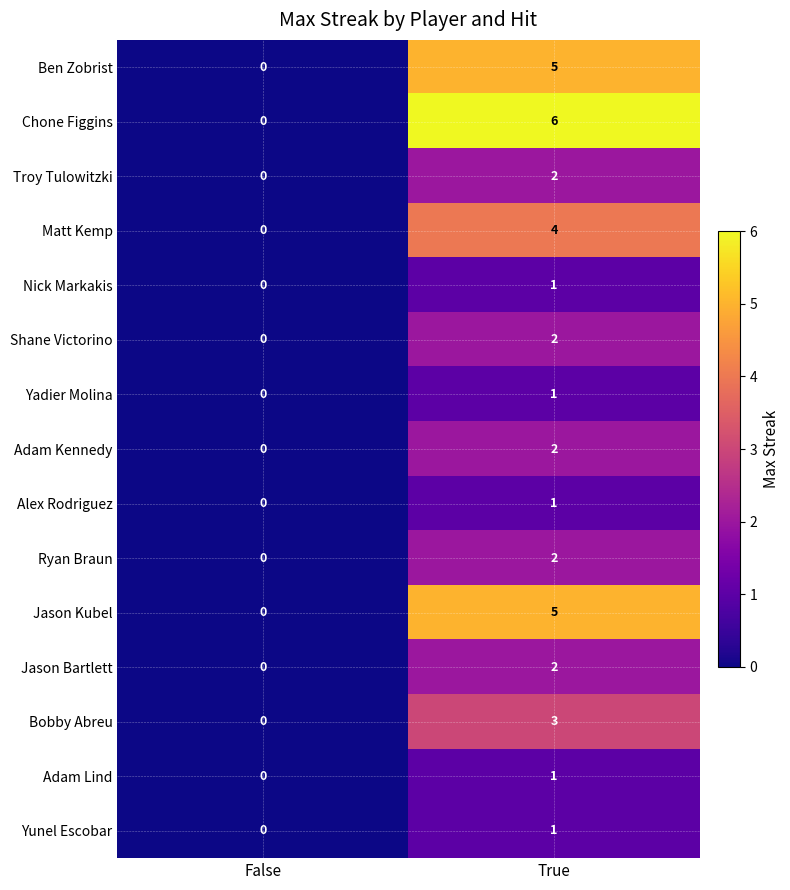

At which label does Alex Rodriguez reach its minimum?

False